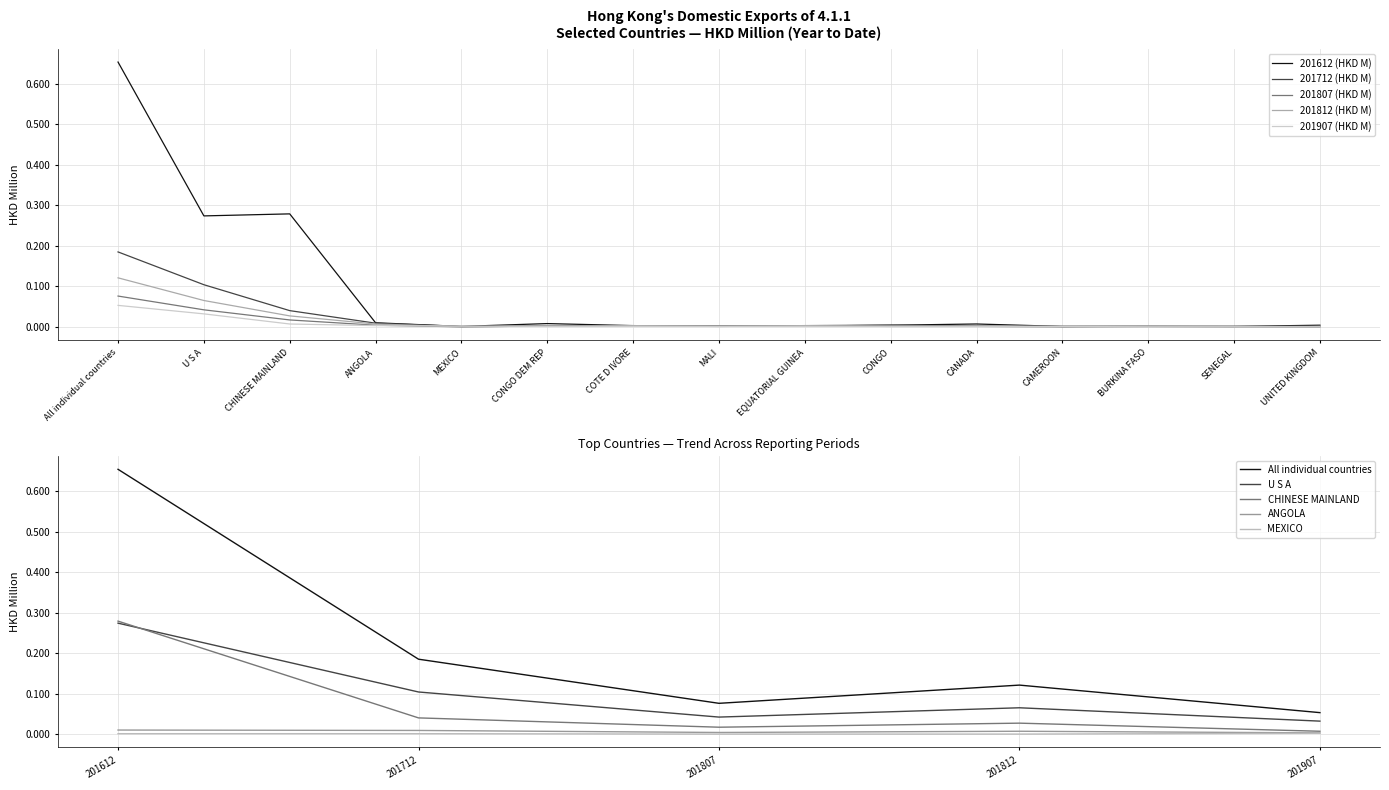

What position from the right is All individual countries?

15